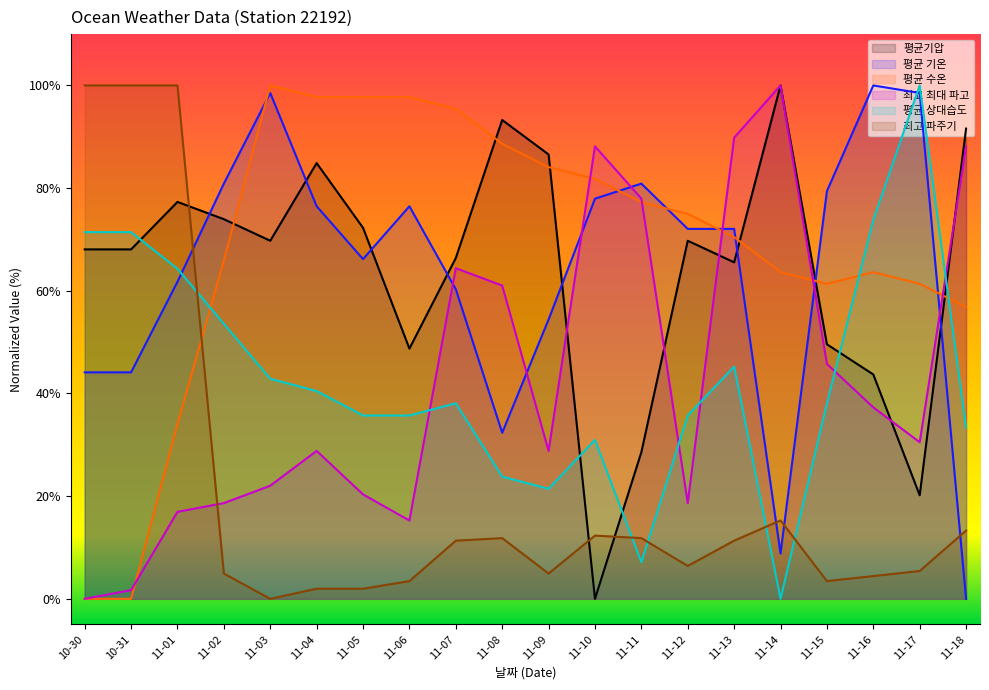

At how many categories does at least one series exceed 10?

20